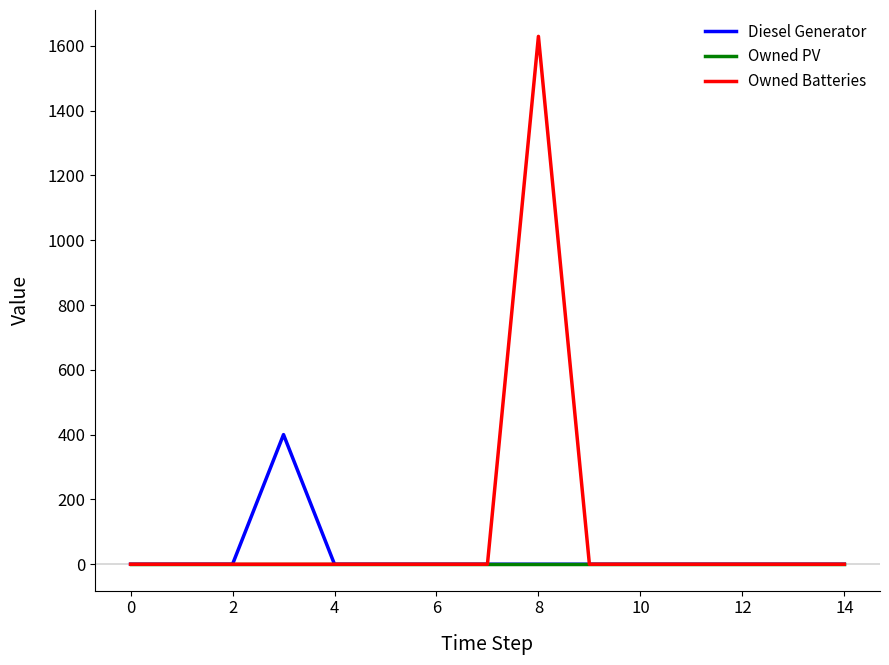

What is the highest value of the Owned Batteries series?

1629